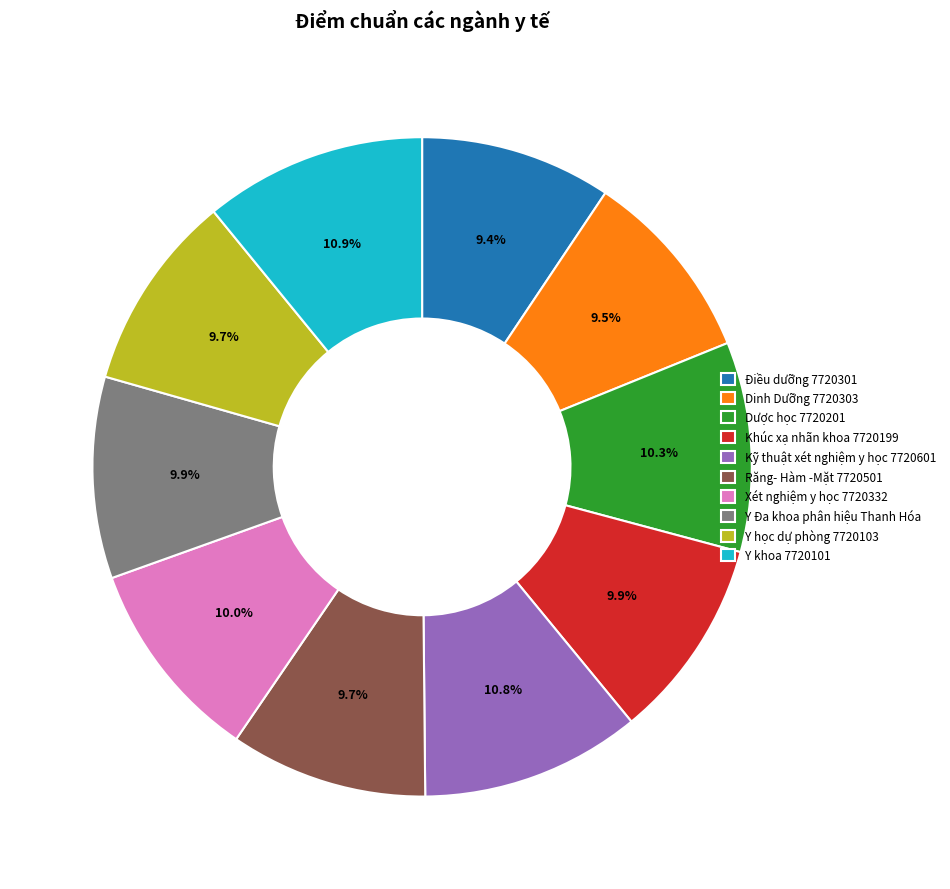

Approximately how many times larger is the value at Điều dưỡng 7720301 compared to Khúc xạ nhãn khoa 7720199?

0.9